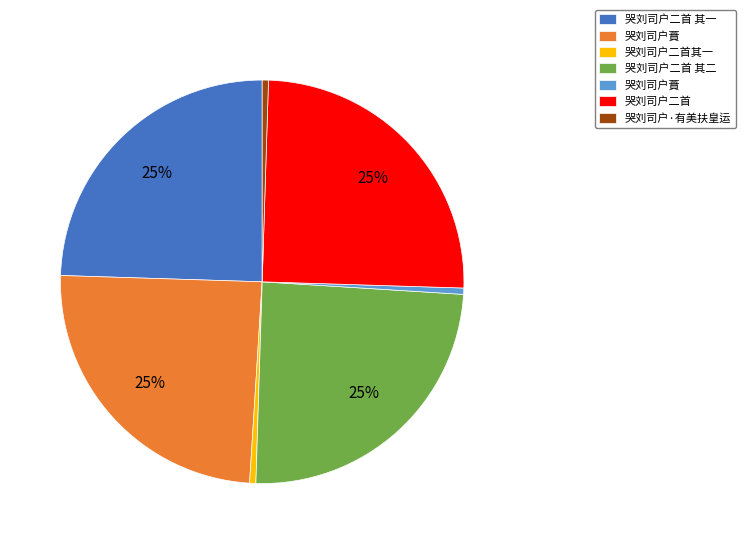

To the nearest percent, what is the average slice percentage?

14%